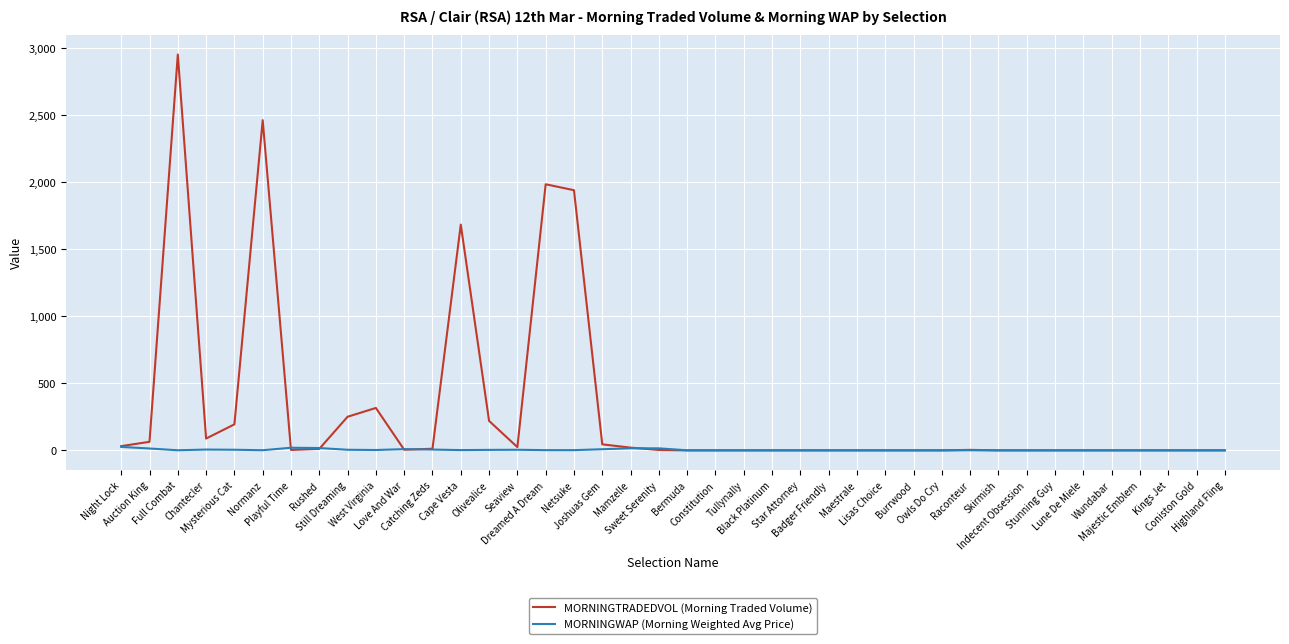

What is the sum of all MORNINGTRADEDVOL (Morning Traded Volume) values?

12323.6